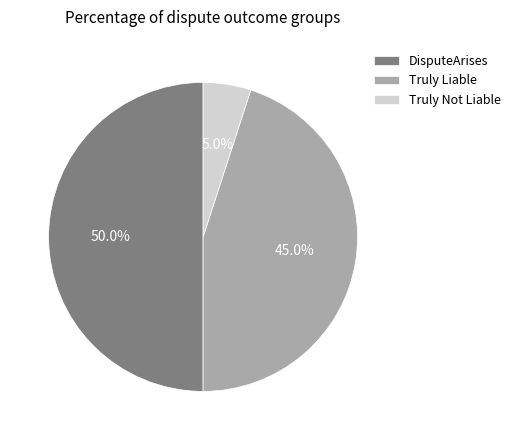

What is the total percentage of DisputeArises and Truly Liable?

95.0%